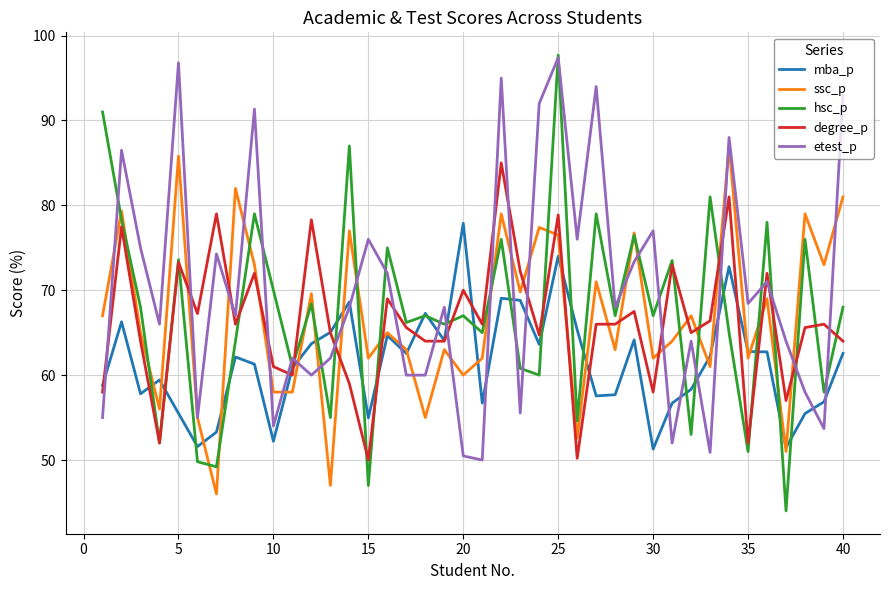

Which series has the largest range (max minus min)?

hsc_p